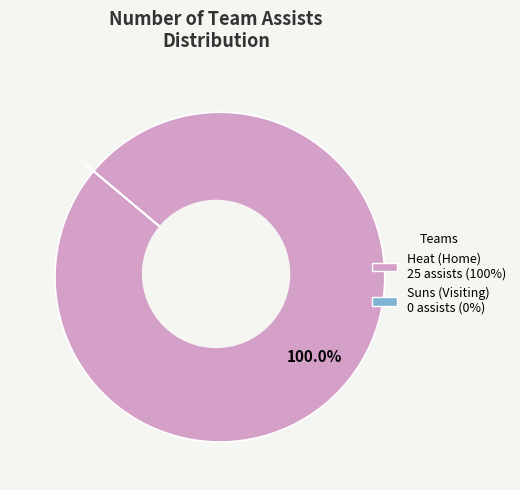

What is the change in value from Heat (Home) to Suns (Visiting)?

-25